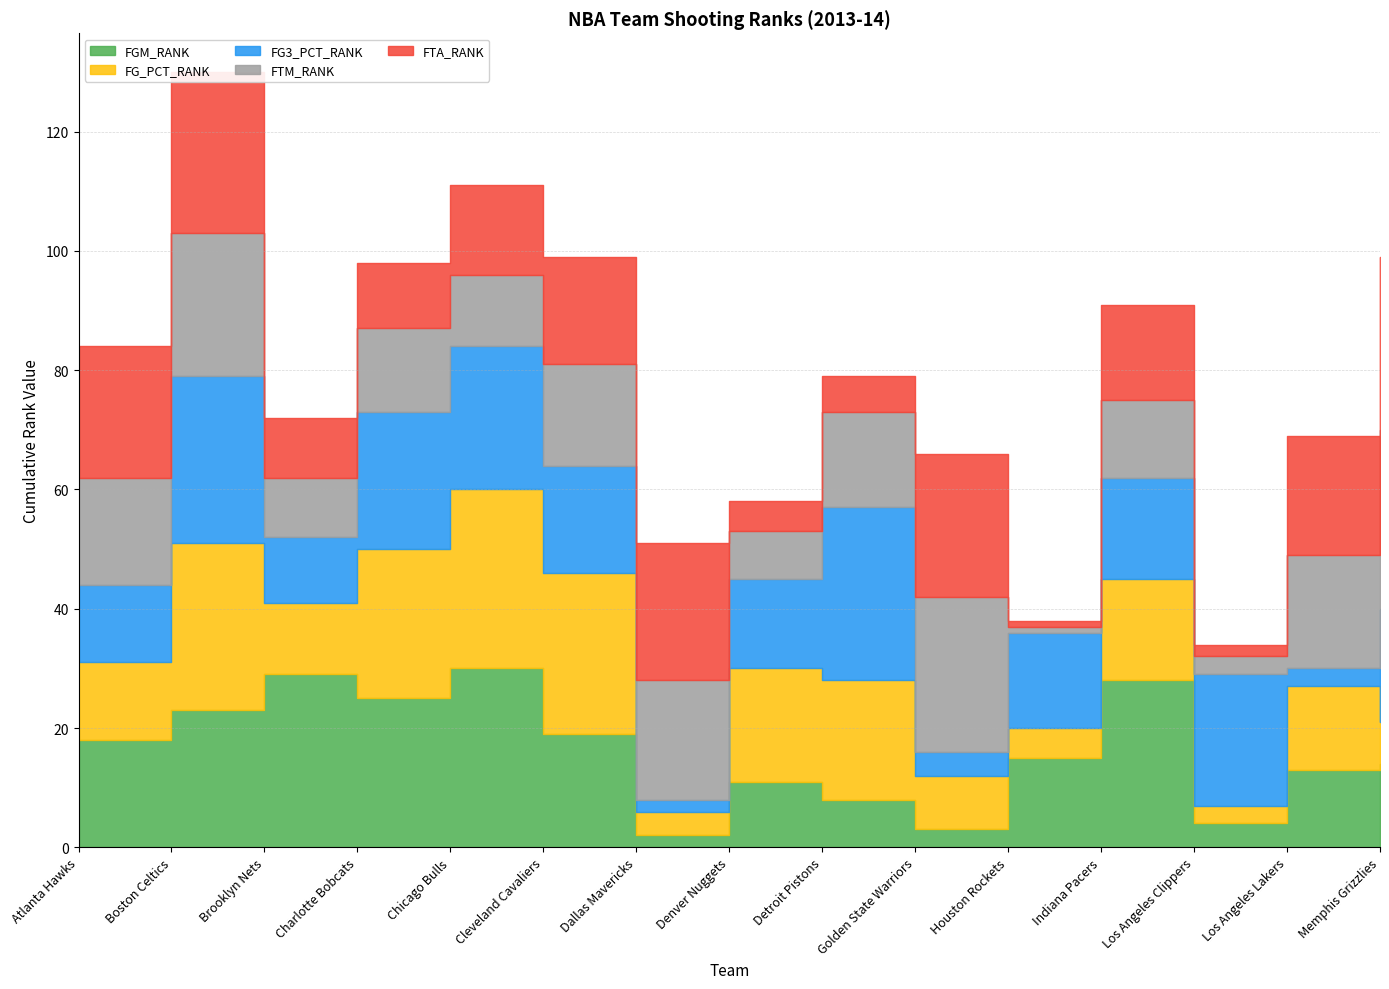

Where is the first local minimum for FG_PCT_RANK?

Brooklyn Nets